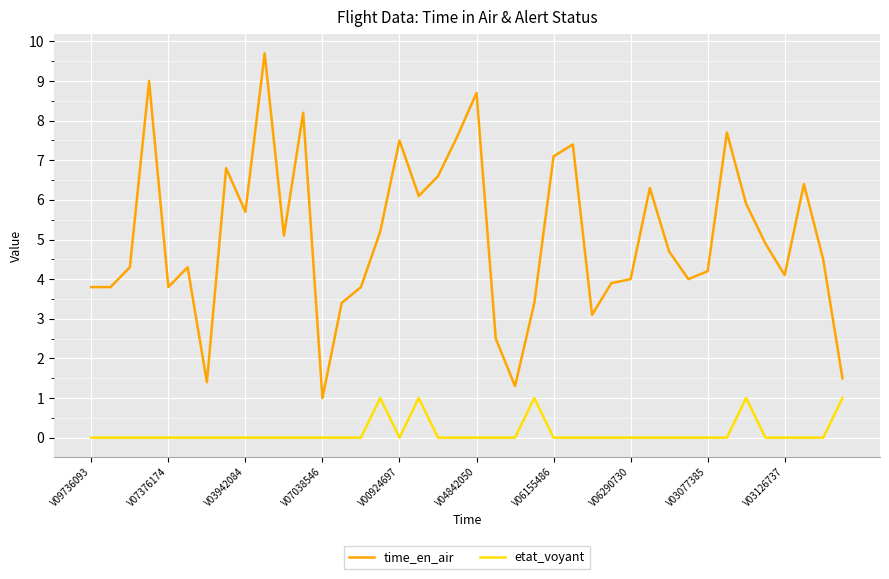

Reading left to right, transcribe all the data shown in this chart.

time_en_air: 3.8	3.8	4.3	9.0	3.8	4.3	1.4	6.8	5.7	9.7	5.1	8.2	1.0	3.4	3.8	5.2	7.5	6.1	6.6	7.6	8.7	2.5	1.3	3.4	7.1	7.4	3.1	3.9	4.0	6.3	4.7	4.0	4.2	7.7	5.9	4.9	4.1	6.4	4.5	1.5
etat_voyant: 0.0	0.0	0.0	0.0	0.0	0.0	0.0	0.0	0.0	0.0	0.0	0.0	0.0	0.0	0.0	1.0	0.0	1.0	0.0	0.0	0.0	0.0	0.0	1.0	0.0	0.0	0.0	0.0	0.0	0.0	0.0	0.0	0.0	0.0	1.0	0.0	0.0	0.0	0.0	1.0